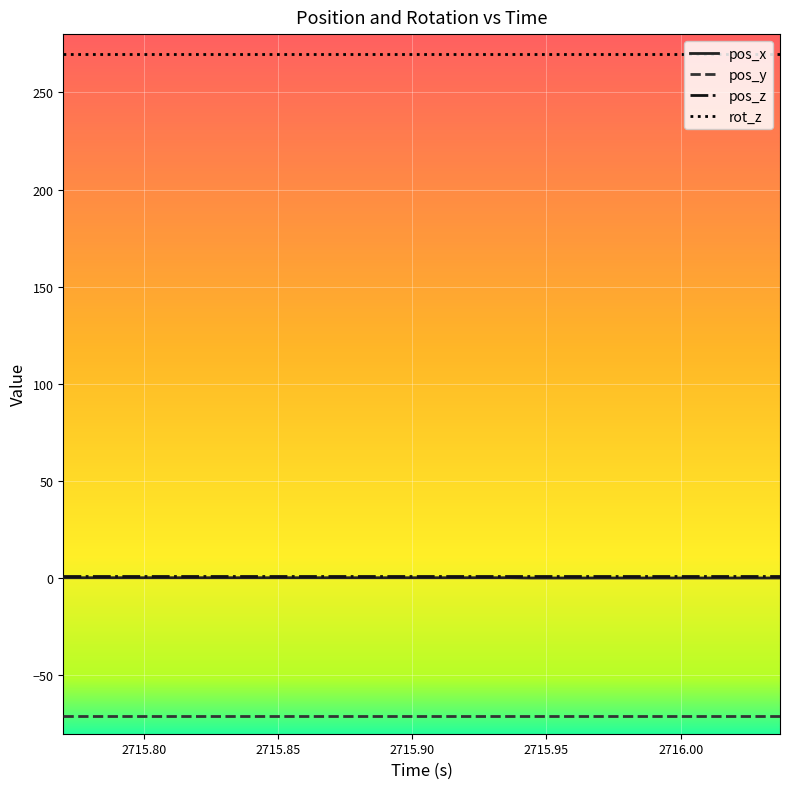

What is the highest value of the pos_y series?

-70.9